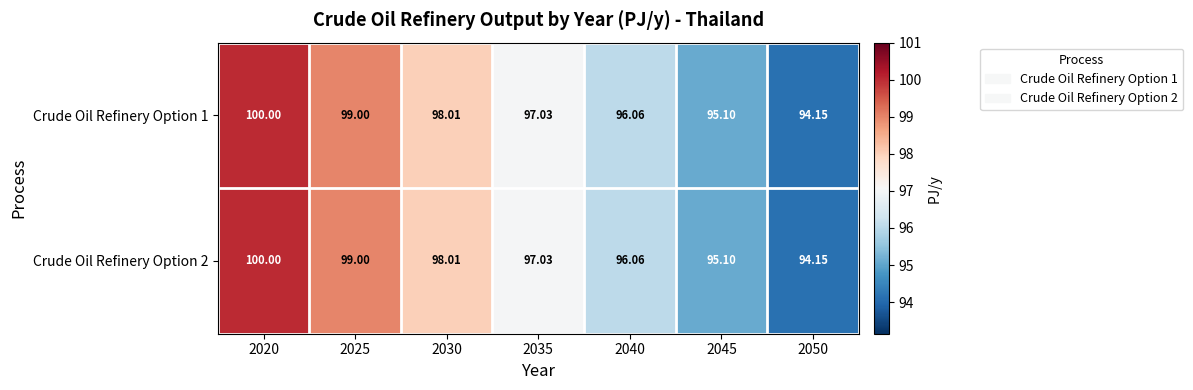

Is the value of Crude Oil Refinery Option 2 at 2040 greater than the value of Crude Oil Refinery Option 1 at 2025?

No